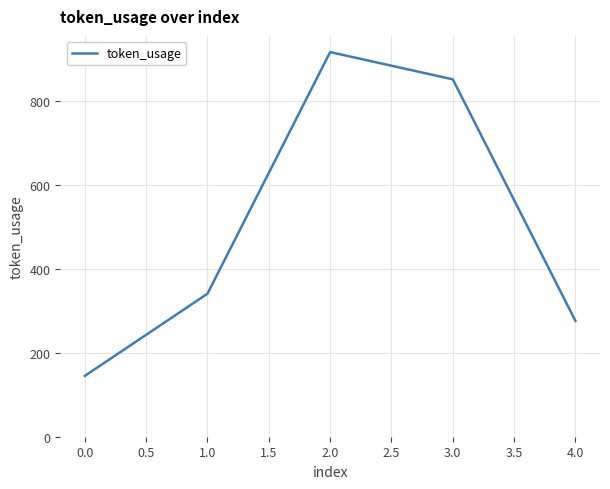

Which category has the lowest value across all series?

0.0